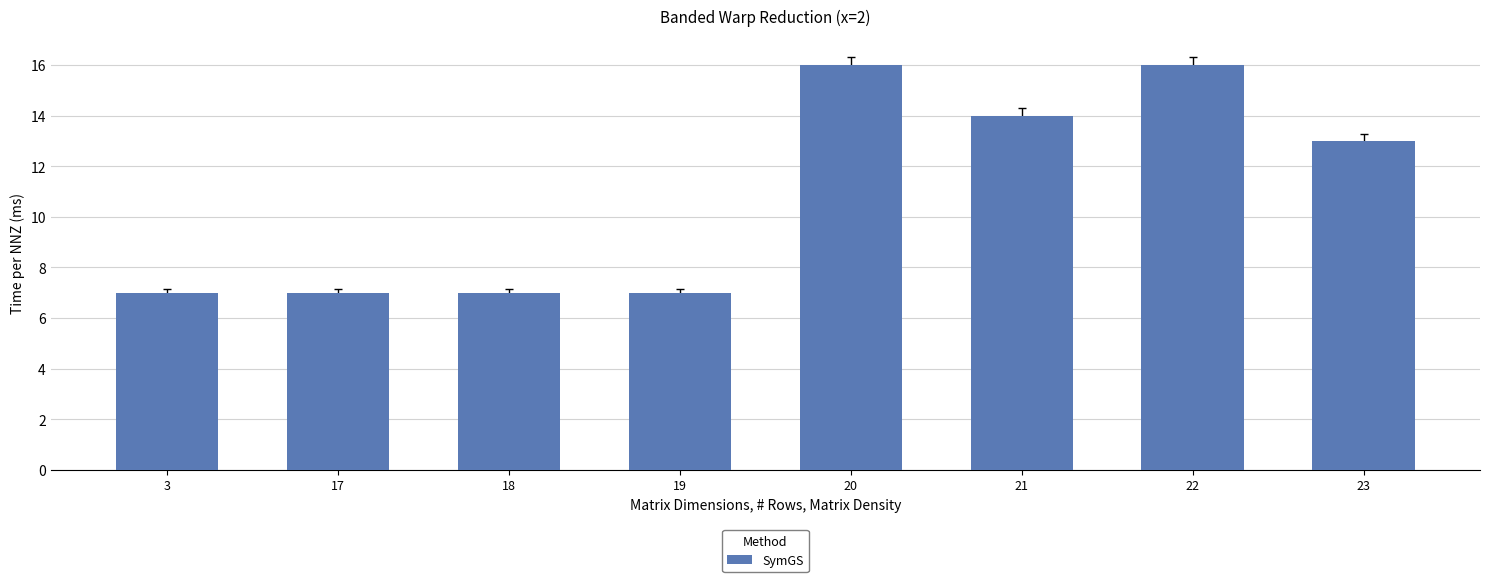

Is it true that the value at 18 is 7?

True